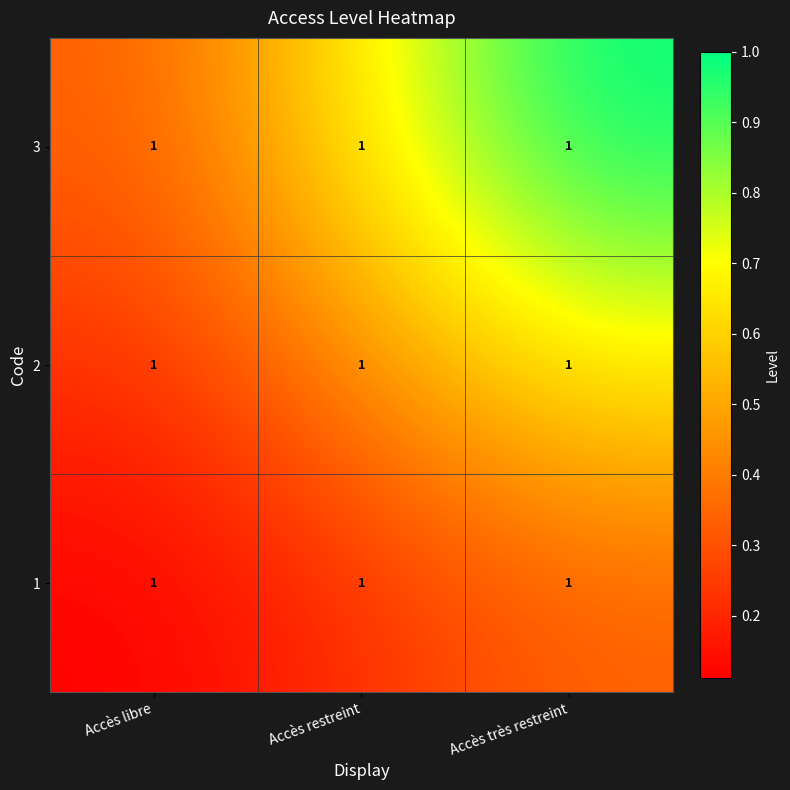

Reading right to left, what are all the values shown in this chart?

1: Accès très restreint=1.0	Accès restreint=1.0	Accès libre=1.0
2: Accès très restreint=1.0	Accès restreint=1.0	Accès libre=1.0
3: Accès très restreint=1.0	Accès restreint=1.0	Accès libre=1.0